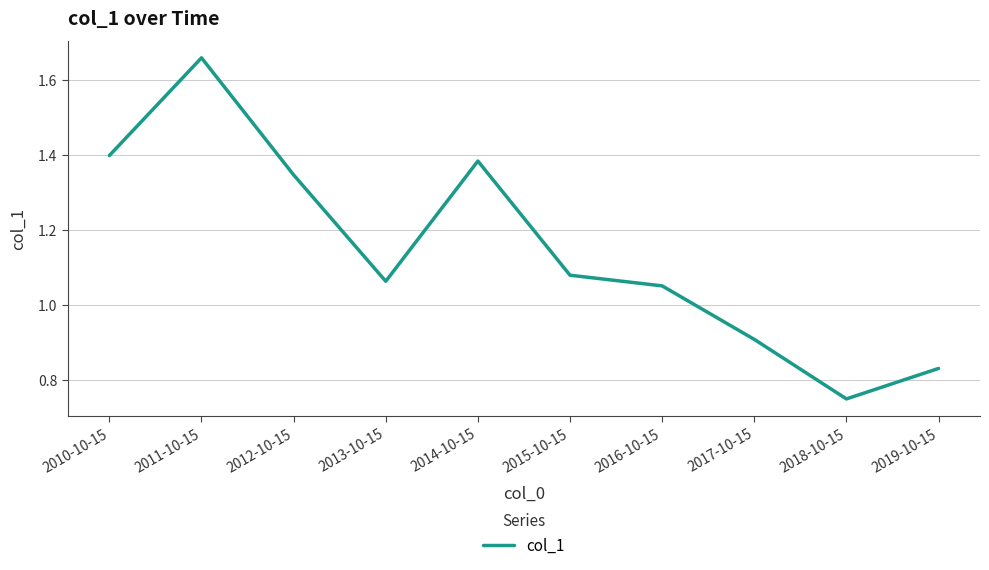

How many values exceed 1?

7